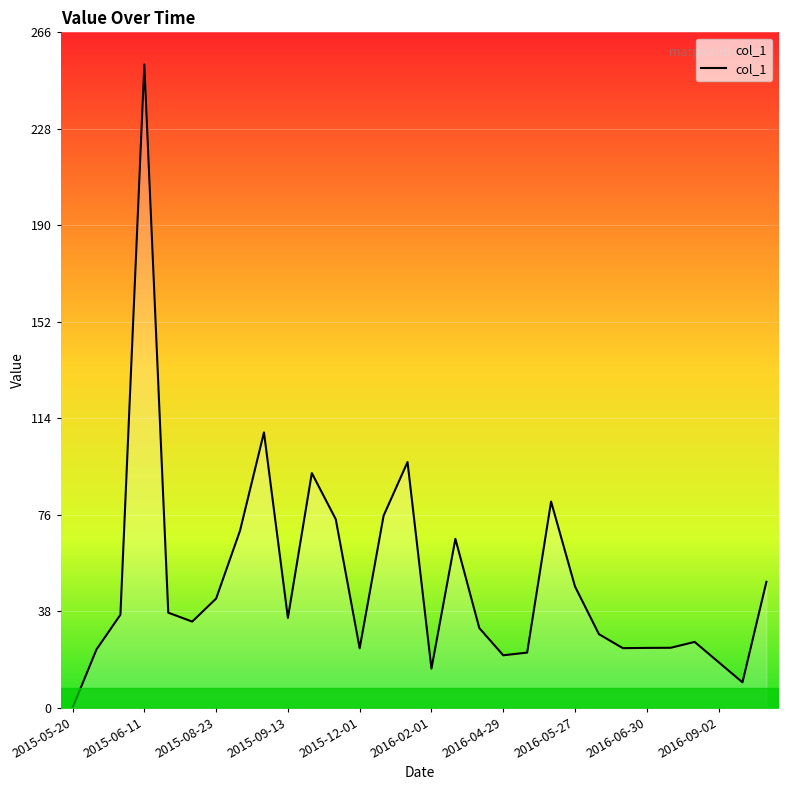

What is the difference between the maximum and minimum values?

253.0